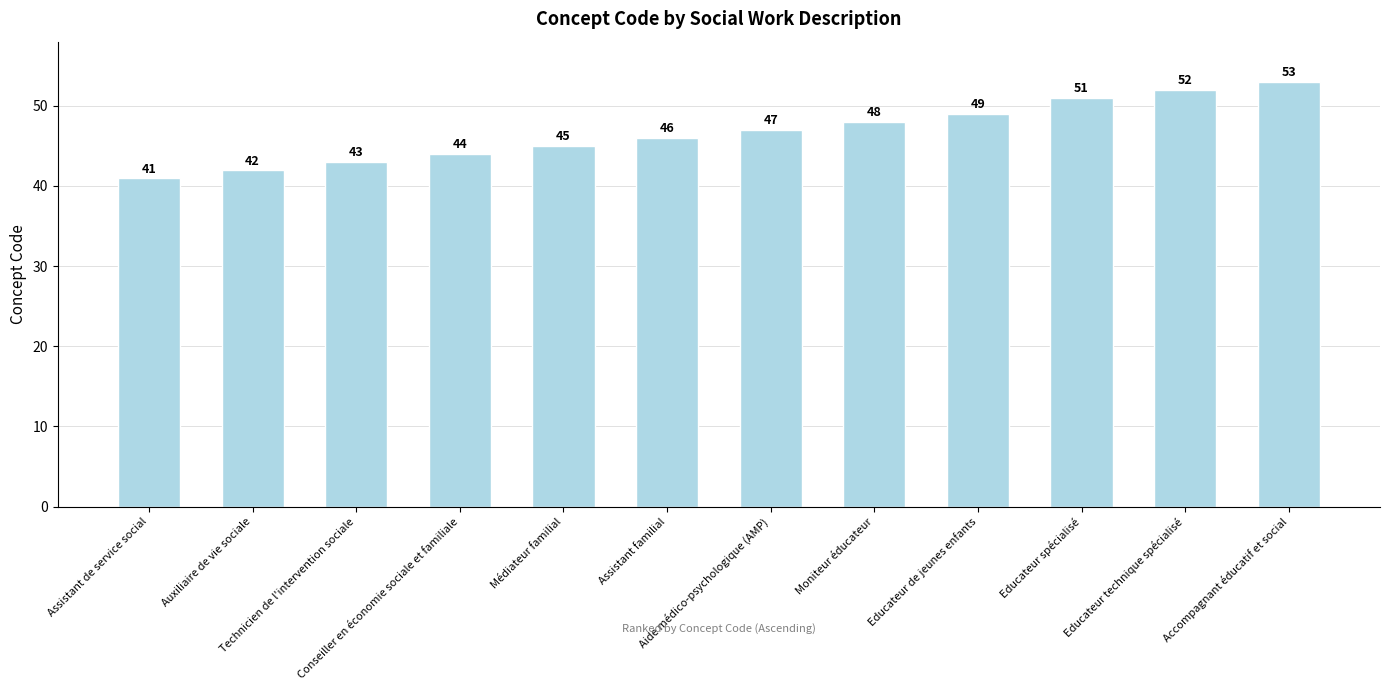

What is the difference between the second highest and minimum values?

11